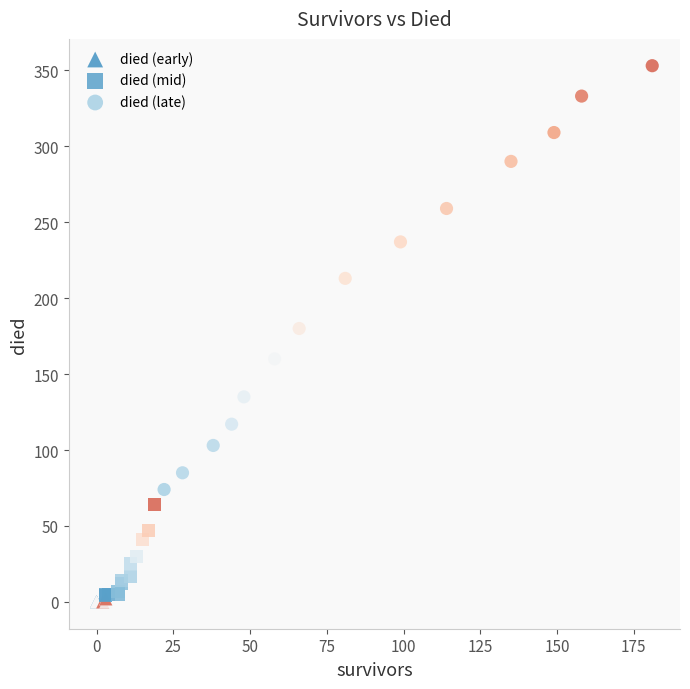

Which series has the largest Y range (max minus min)?

died (late)